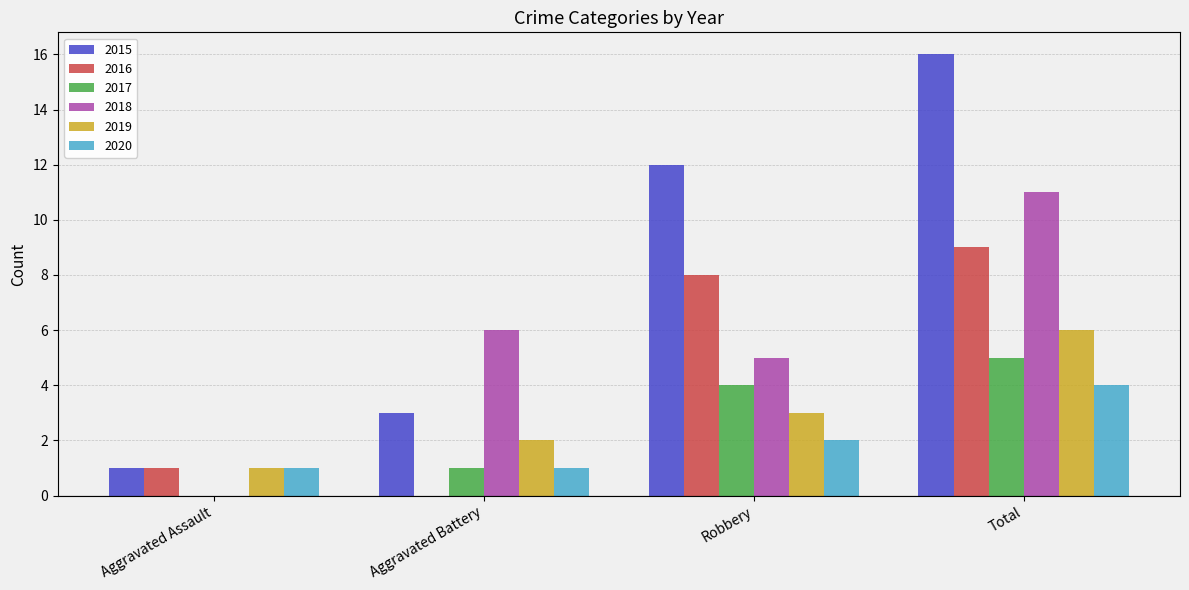

At which label does 2016 reach its peak?

Total